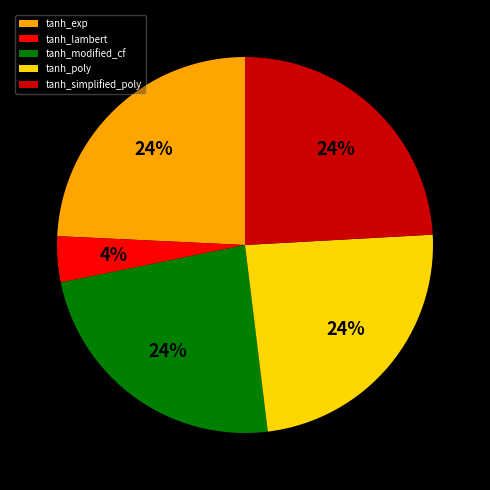

What percentage is the tanh_exp slice, to the nearest percent?

24%